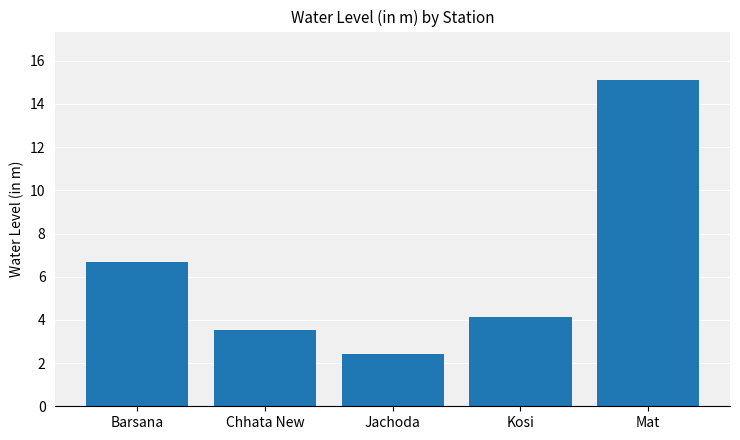

What is the ratio of the value at Barsana to the value at Kosi?

1.6